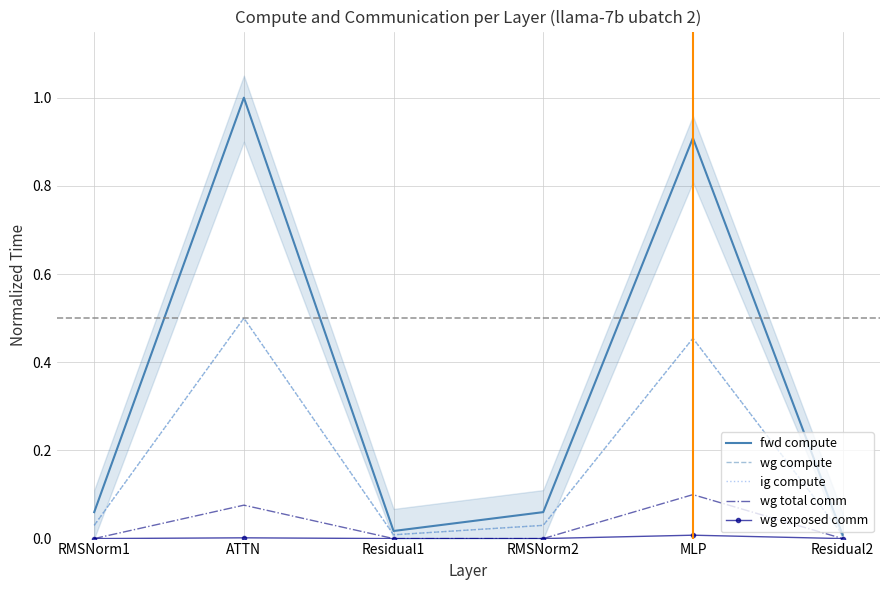

What is the average value of the ig compute series?

0.2